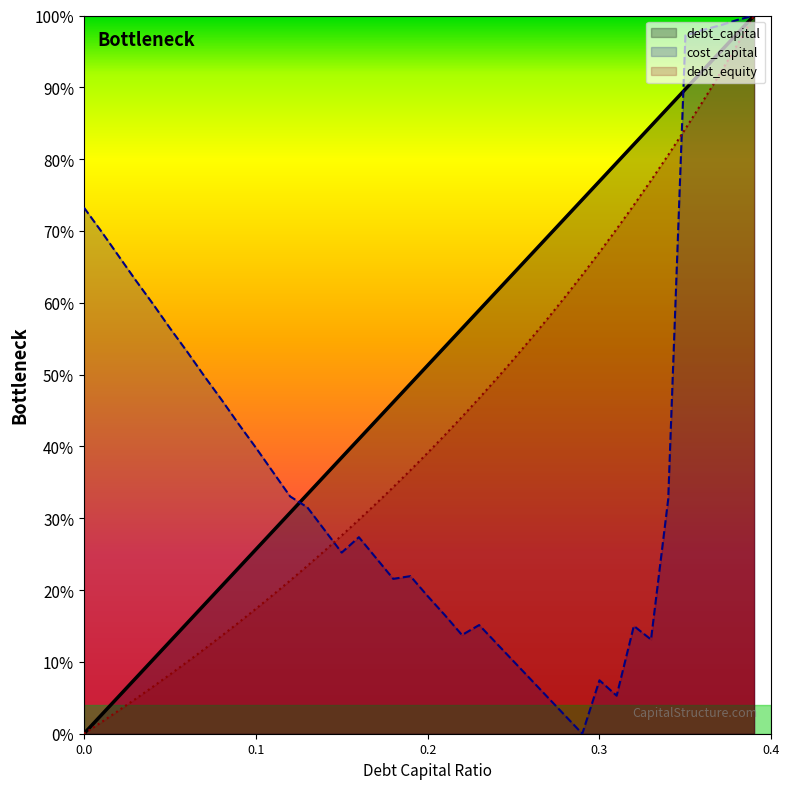

What is the sum of the debt_capital values at 0.01 and 0.36?

0.9